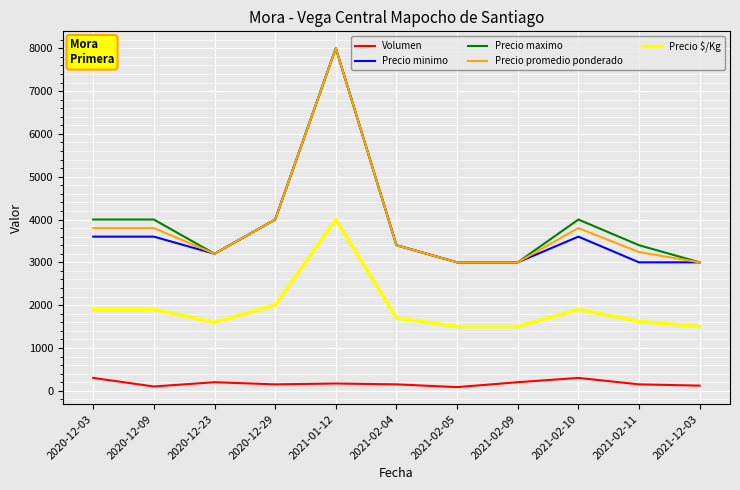

True or false: Precio minimo and Volumen intersect in this chart.

False